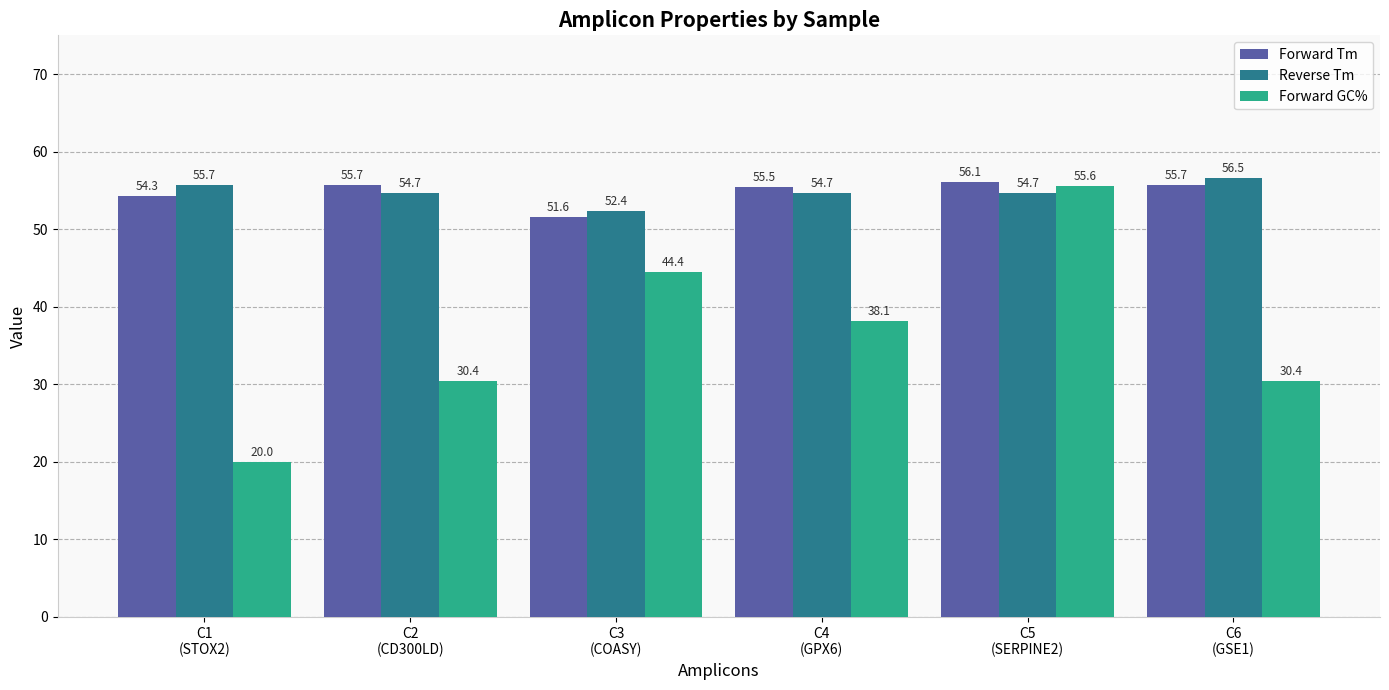

Reading left to right, extract all data points from this chart.

Forward Tm: 54.3	55.7	51.6	55.5	56.1	55.7
Reverse Tm: 55.7	54.7	52.4	54.7	54.7	56.5
Forward GC%: 20.0	30.4	44.4	38.1	55.6	30.4